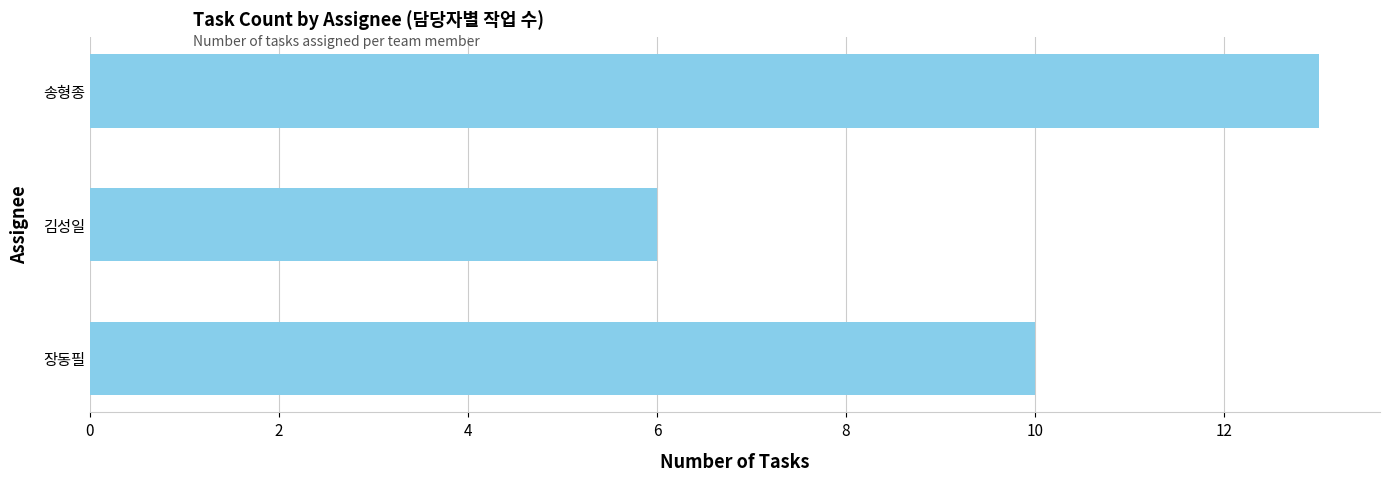

Reading bottom to top, transcribe all the data shown in this chart.

장동필=10	김성일=6	송형종=13